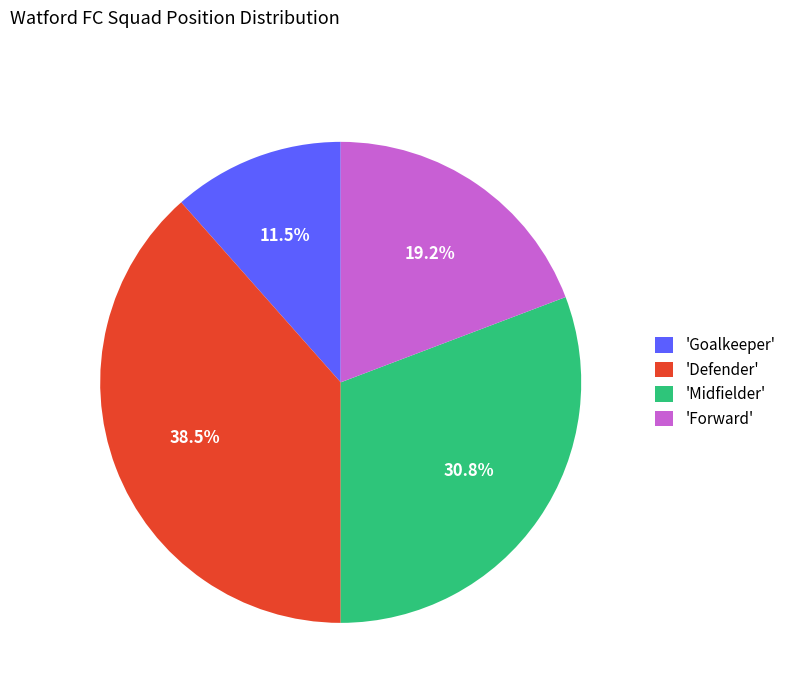

What portion of the pie excludes 'Defender'?

61.5%